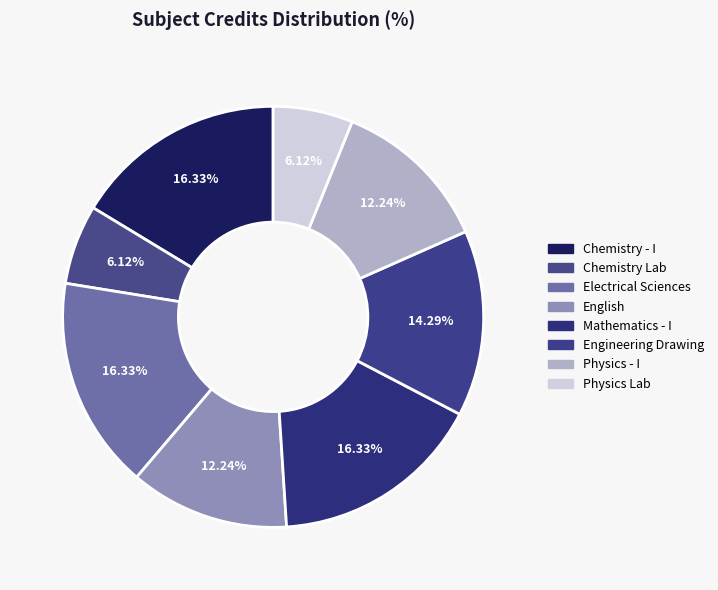

Is it true that Electrical Sciences is 6% of the pie?

False